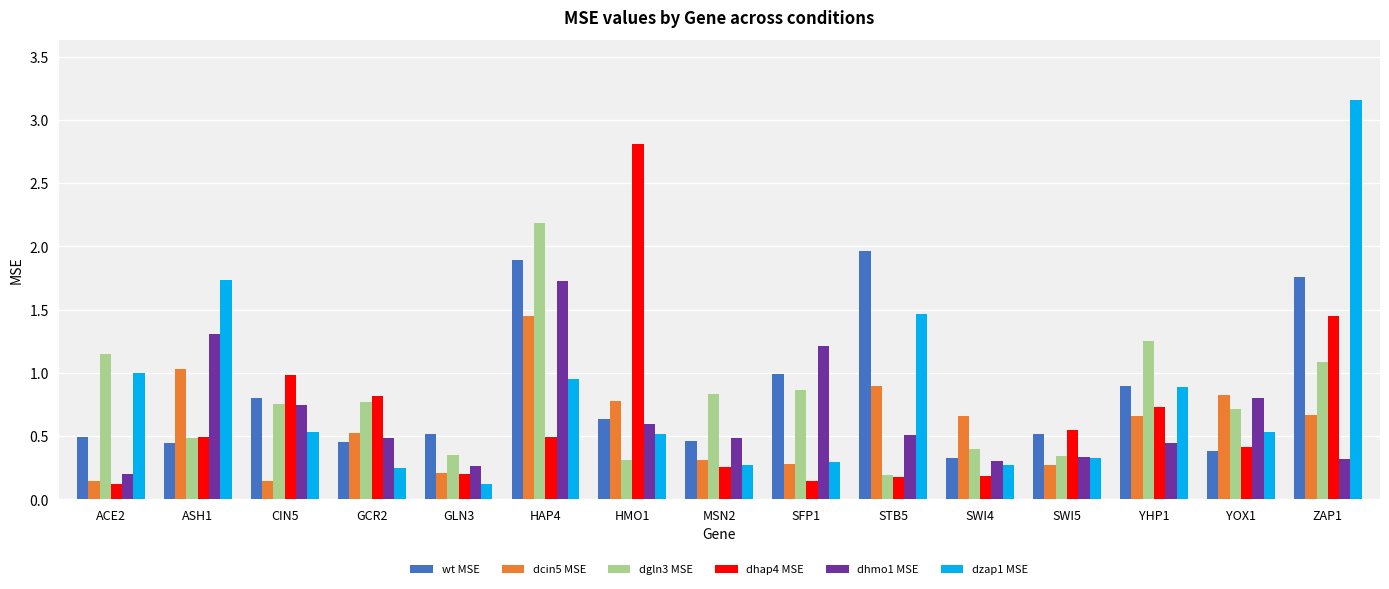

Where is wt MSE nearest to the value 1?

SFP1